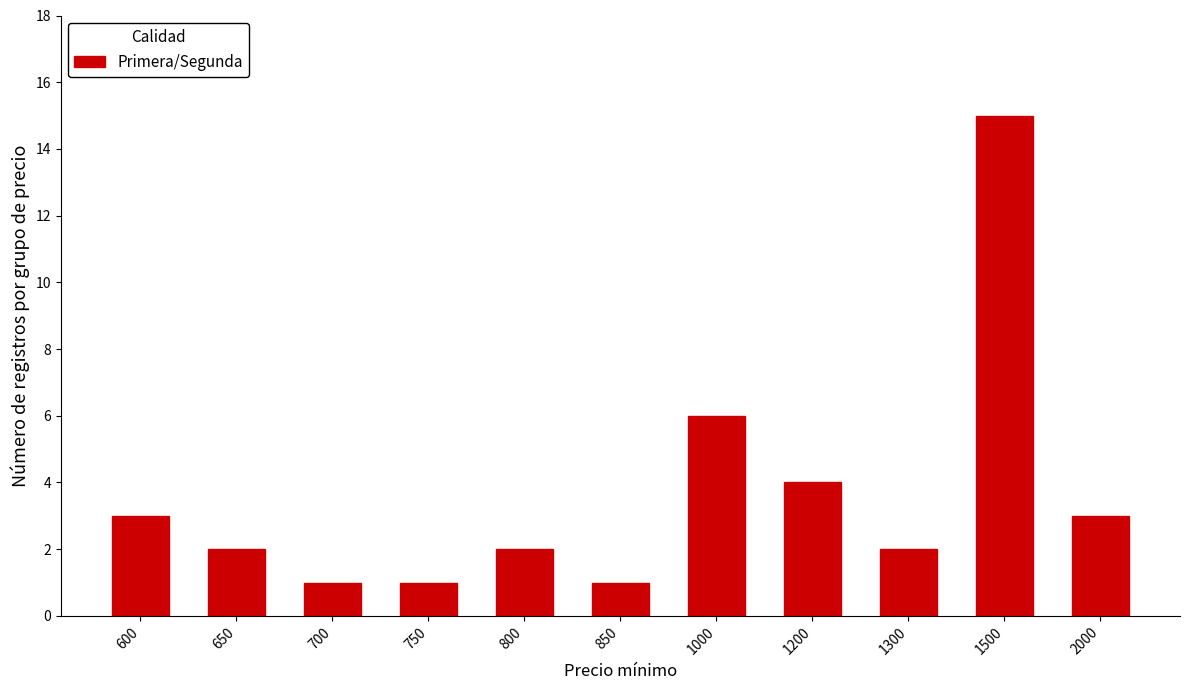

Reading left to right, transcribe all the data shown in this chart.

3	2	1	1	2	1	6	4	2	15	3